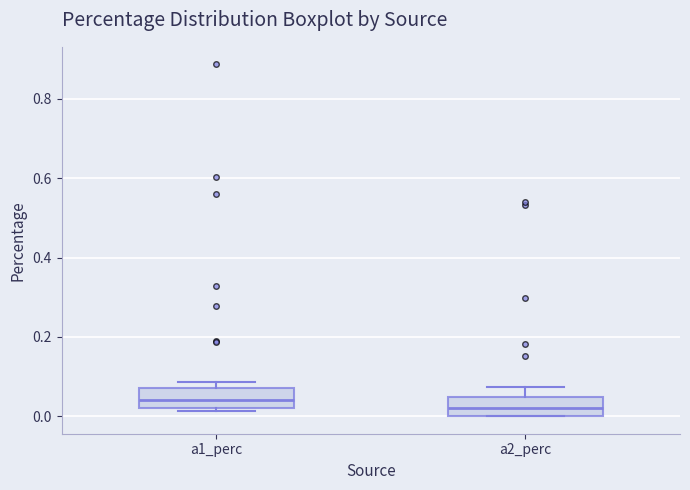

Where does the median line of the box for a2_perc sit on the y-axis? The values are not printed on the chart, so give them approximately, as read against the axis.

0.02